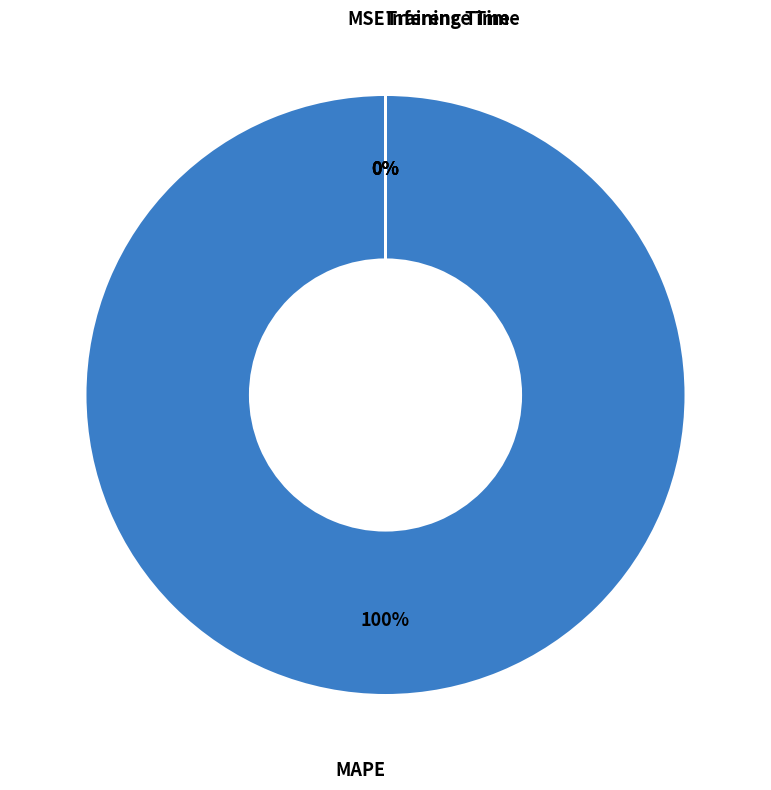

What percentage is the MAPE slice, to the nearest percent?

100%